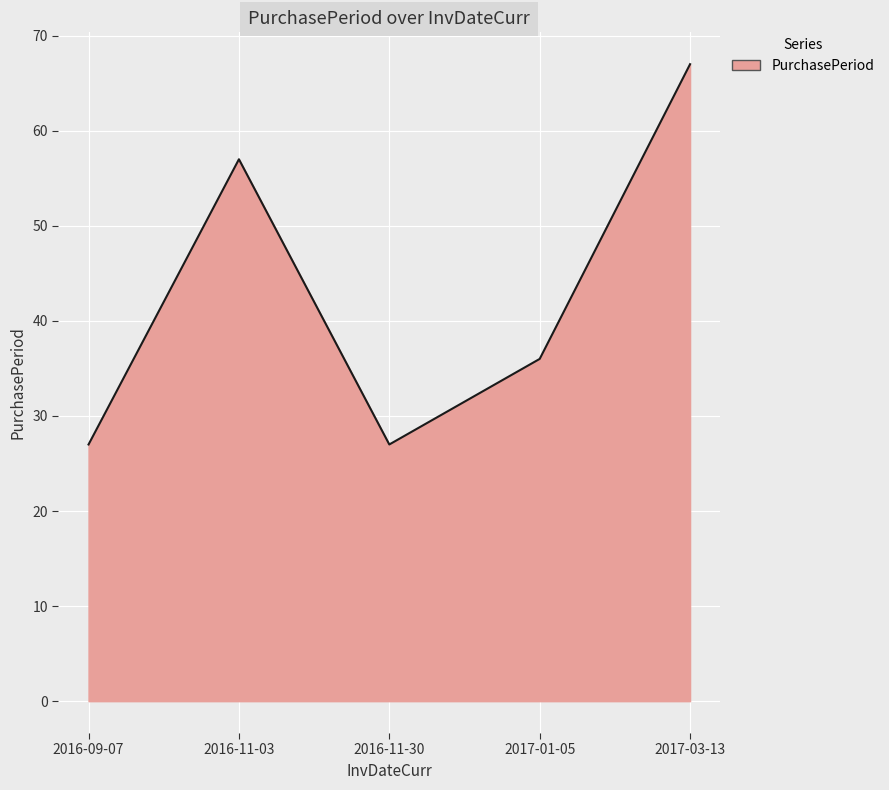

What position from the right is 2016-11-30?

3